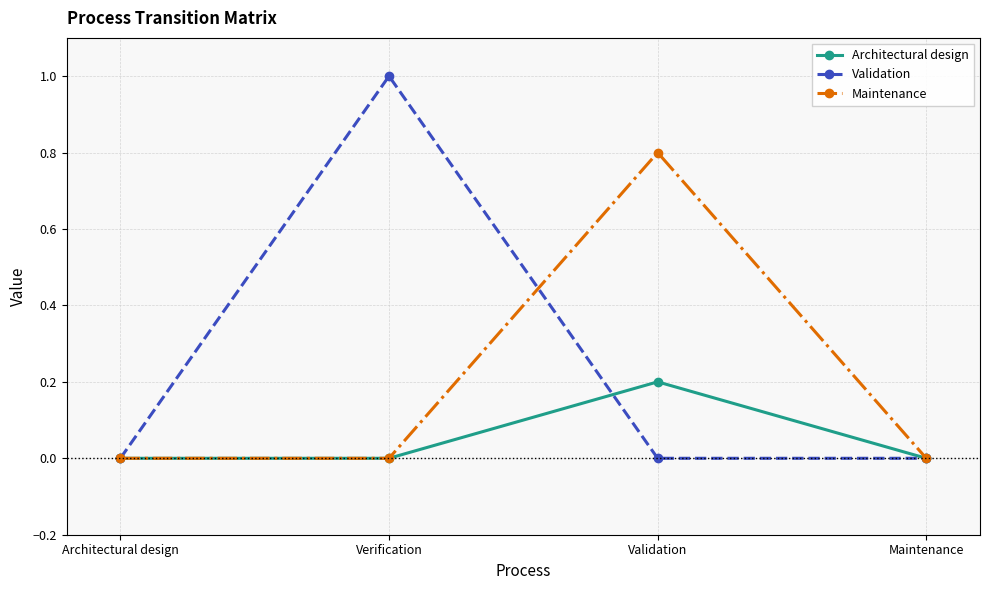

What is the label of the 4th point from the left?

Maintenance